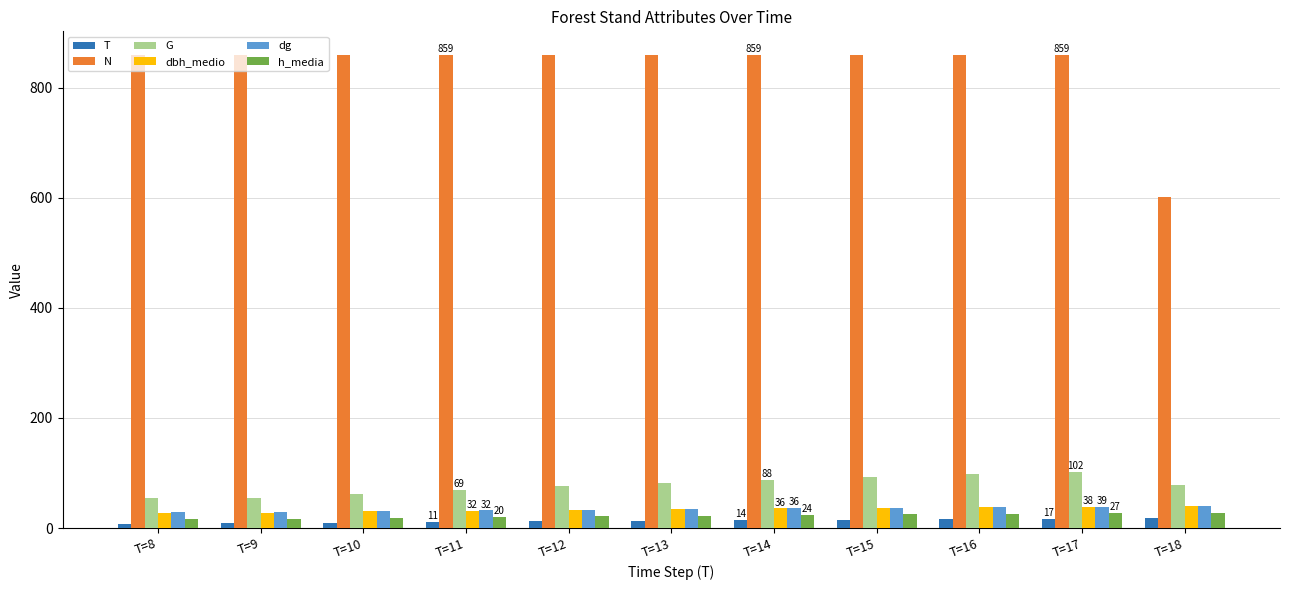

What is the sum of all dg values?

378.1